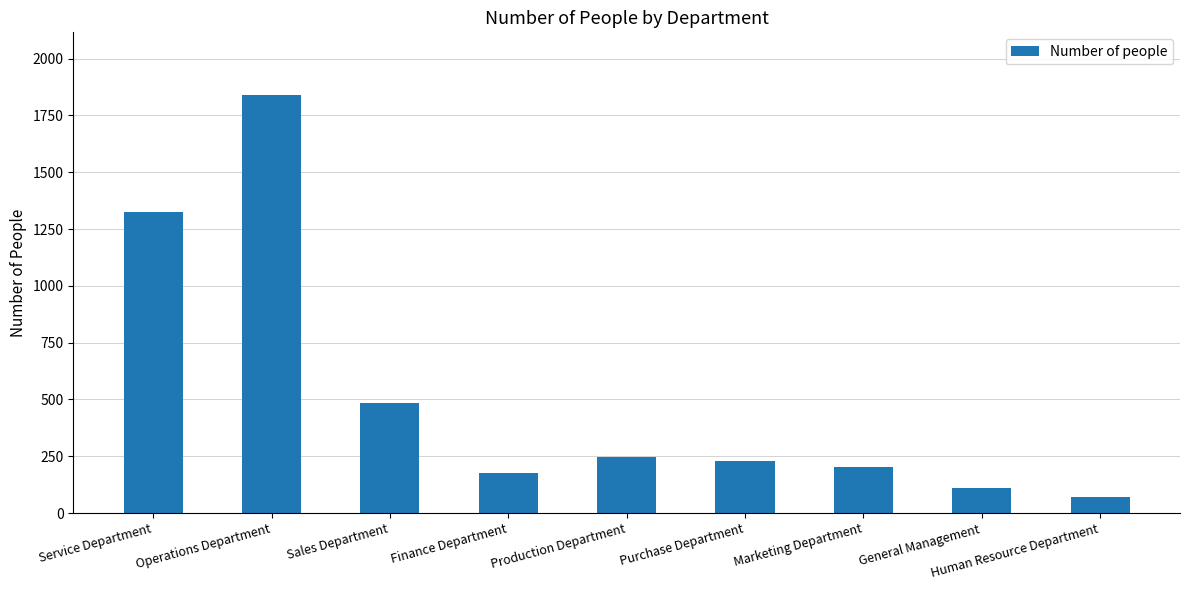

Reading right to left, transcribe all the data shown in this chart.

Human Resource Department=70	General Management=111	Marketing Department=201	Purchase Department=230	Production Department=246	Finance Department=176	Sales Department=483	Operations Department=1840	Service Department=1326